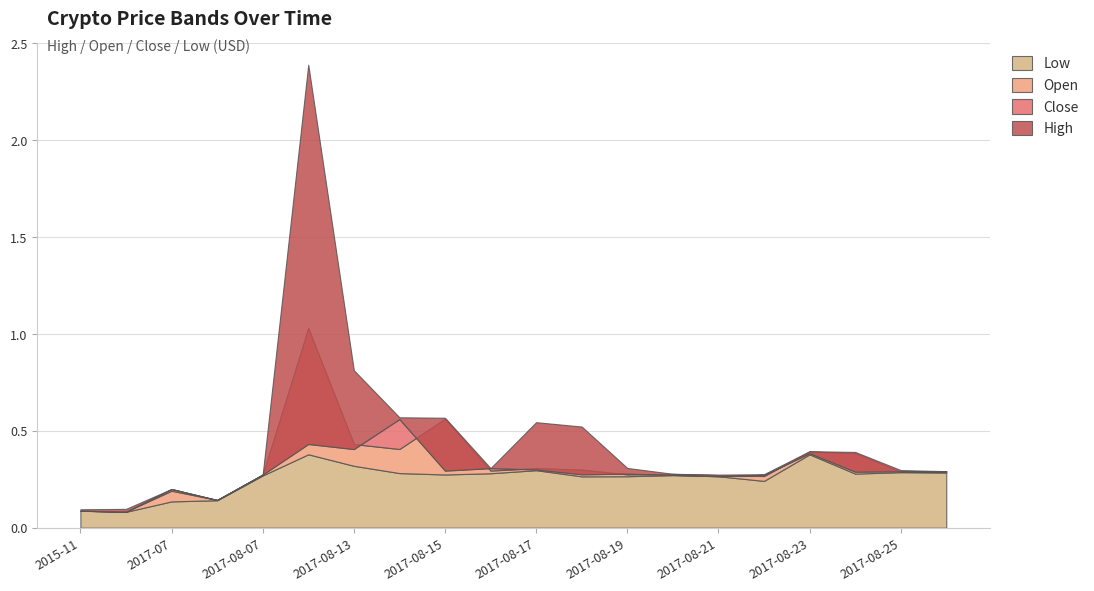

What is the difference between the maximum and minimum values in the Open series?

0.9